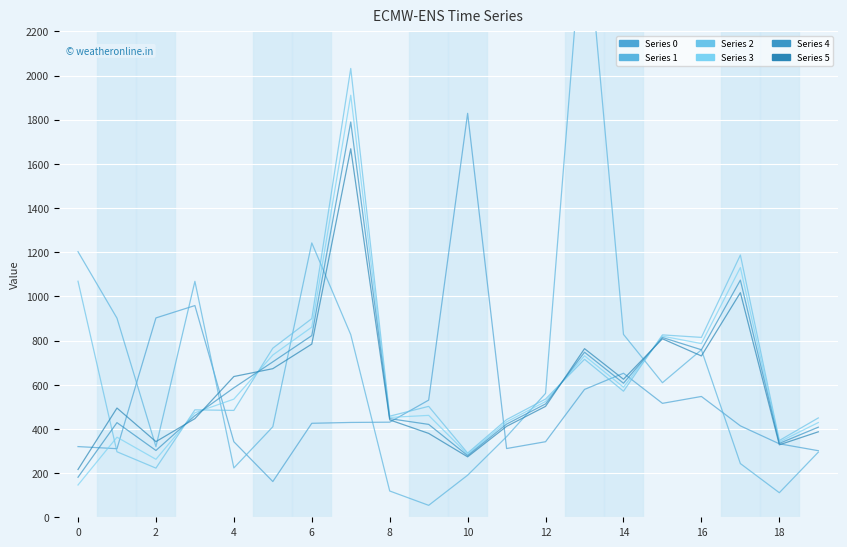

Reading left to right, list all the values displayed in this chart.

0: 0=320.0	1=310.5	2=902.5	3=958.5	4=342.0	5=161.8	6=425.5	7=429.3	8=430.6	9=530.5	10=1828.7	11=311.2	12=342.1	13=578.8	14=652.1	15=515.8	16=546.9	17=413.9	18=332.6	19=301.4
1: 0=1202.4	1=901.4	2=319.9	3=1068.2	4=223.3	5=409.7	6=1242.1	7=826.8	8=119.0	9=54.1	10=190.6	11=365.0	12=560.9	13=2774.6	14=828.0	15=609.2	16=758.1	17=243.2	18=111.2	19=294.8
2: 0=1068.6	1=296.5	2=222.6	3=486.4	4=483.7	5=765.5	6=899.4	7=2031.9	8=457.8	9=502.1	10=290.5	11=442.1	12=535.3	13=715.2	14=570.8	15=825.8	16=814.4	17=1187.3	18=347.5	19=449.7
3: 0=146.1	1=362.5	2=262.5	3=473.1	4=534.9	5=734.6	6=860.9	7=1910.8	8=452.1	9=461.3	10=284.9	11=432.0	12=524.3	13=731.3	14=588.8	15=819.9	16=786.4	17=1130.5	18=341.0	19=428.8
4: 0=181.3	1=428.5	2=302.5	3=459.9	4=586.1	5=703.7	6=822.5	7=1789.6	8=446.5	9=420.5	10=279.3	11=421.8	12=513.2	13=747.3	14=606.9	15=814.0	16=758.4	17=1073.7	18=334.6	19=407.9
5: 0=216.4	1=494.5	2=342.4	3=446.6	4=637.2	5=672.8	6=784.1	7=1668.4	8=440.9	9=379.8	10=273.6	11=411.7	12=502.1	13=763.3	14=624.9	15=808.1	16=730.4	17=1016.9	18=328.1	19=386.9